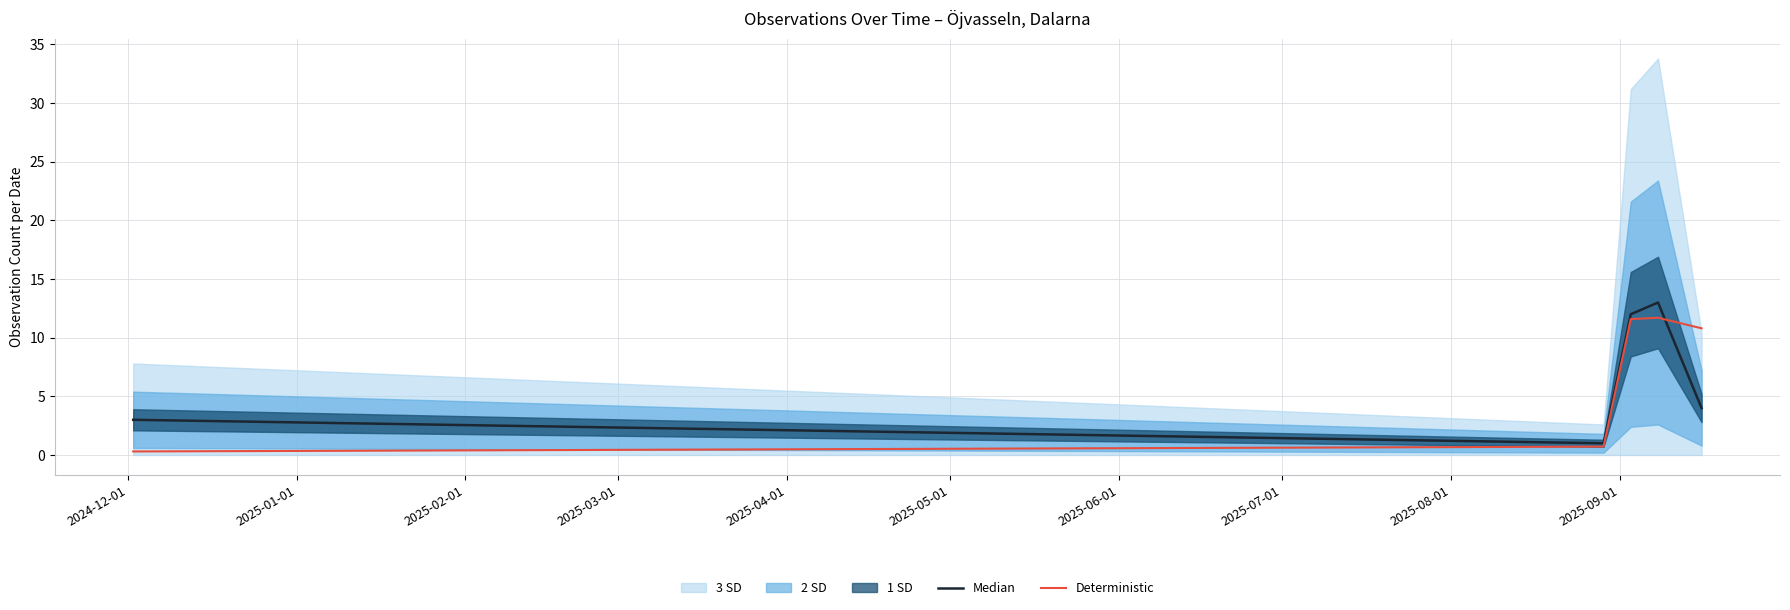

What is the maximum value for Median?

13.0